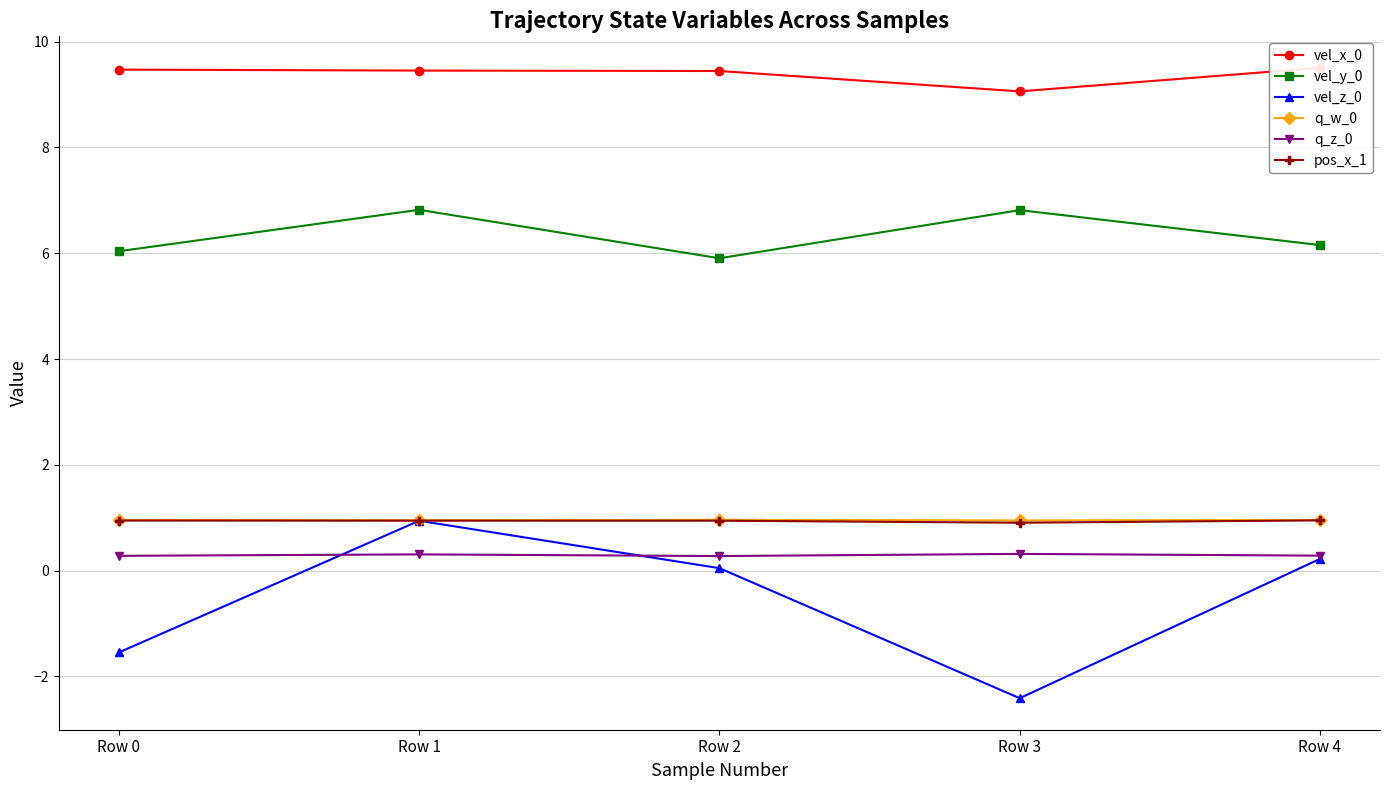

Where is the first local minimum for vel_y_0?

Row 2